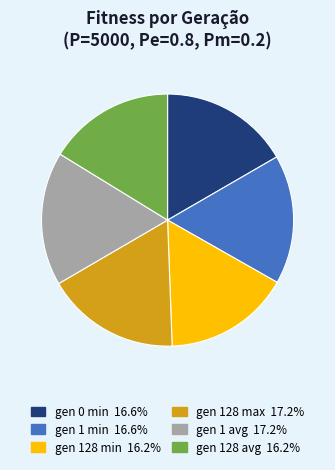

Which has a higher value, gen 128 avg or gen 1 avg?

gen 1 avg